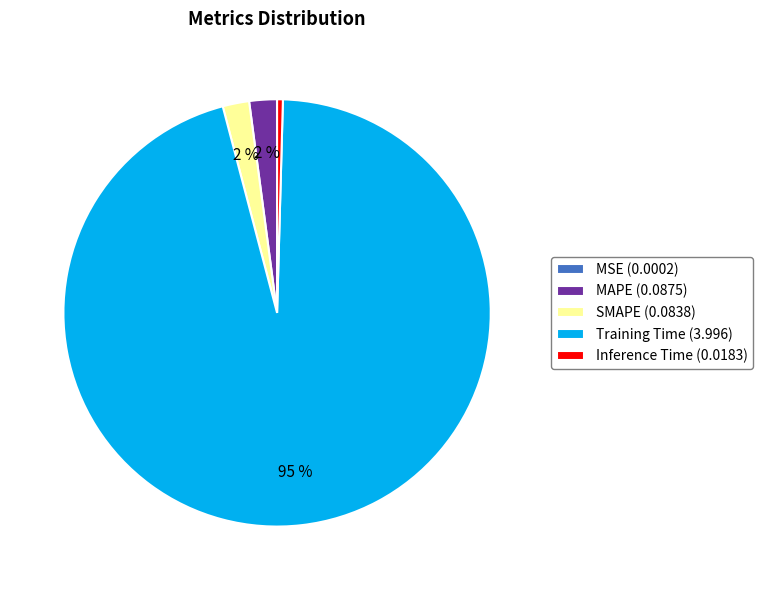

Is there any slice that represents more than half of the pie?

Yes